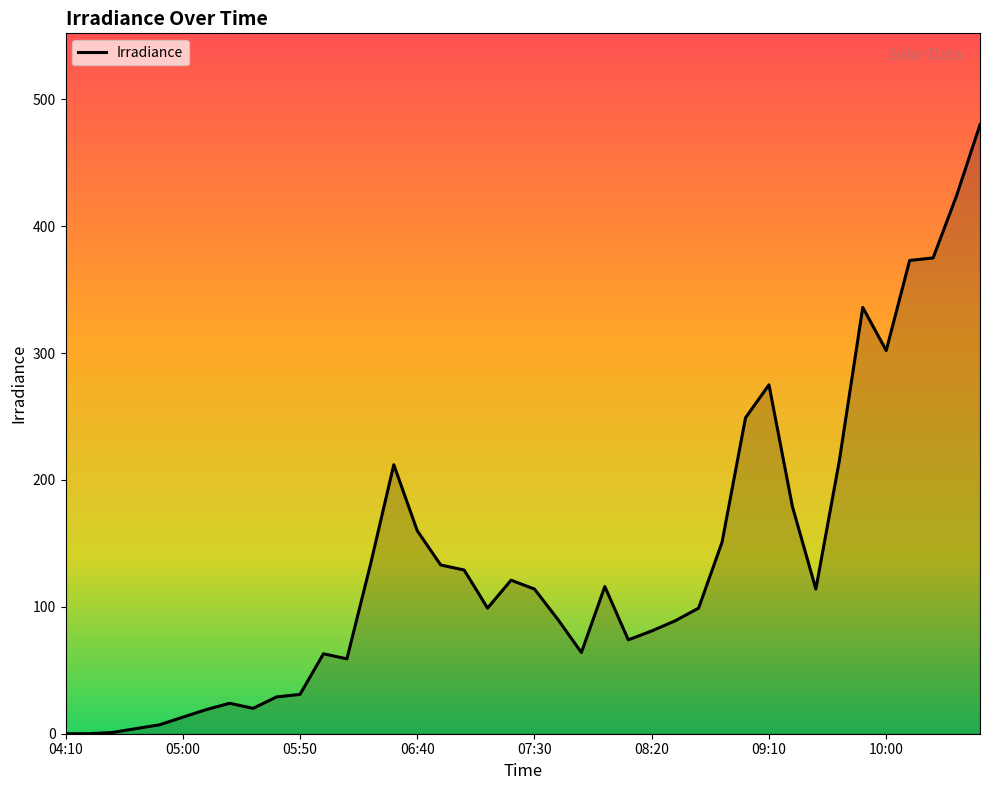

What is the greatest value displayed?

480